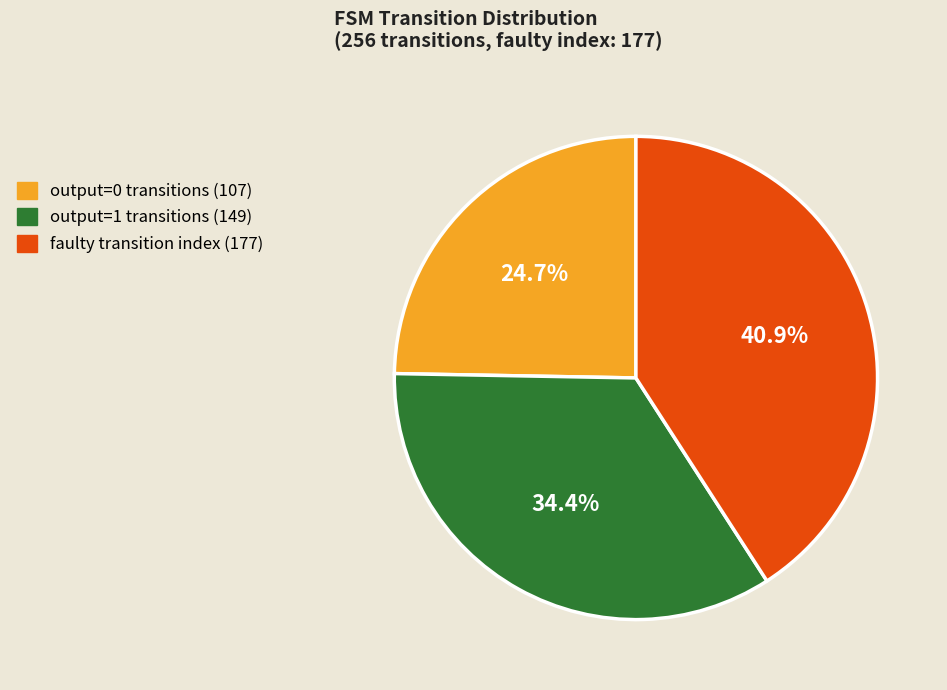

Does any single category account for the majority?

No